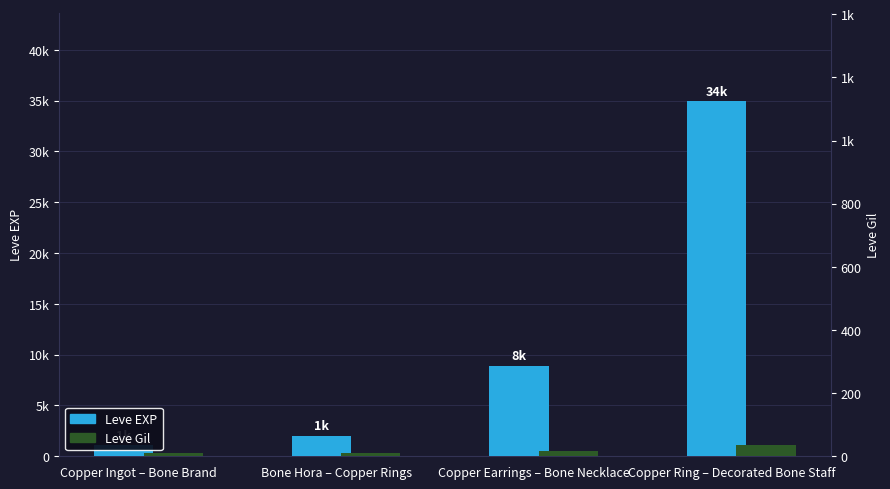

The value of Leve EXP at Copper Earrings – Bone Necklace is 8870. True or false?

True